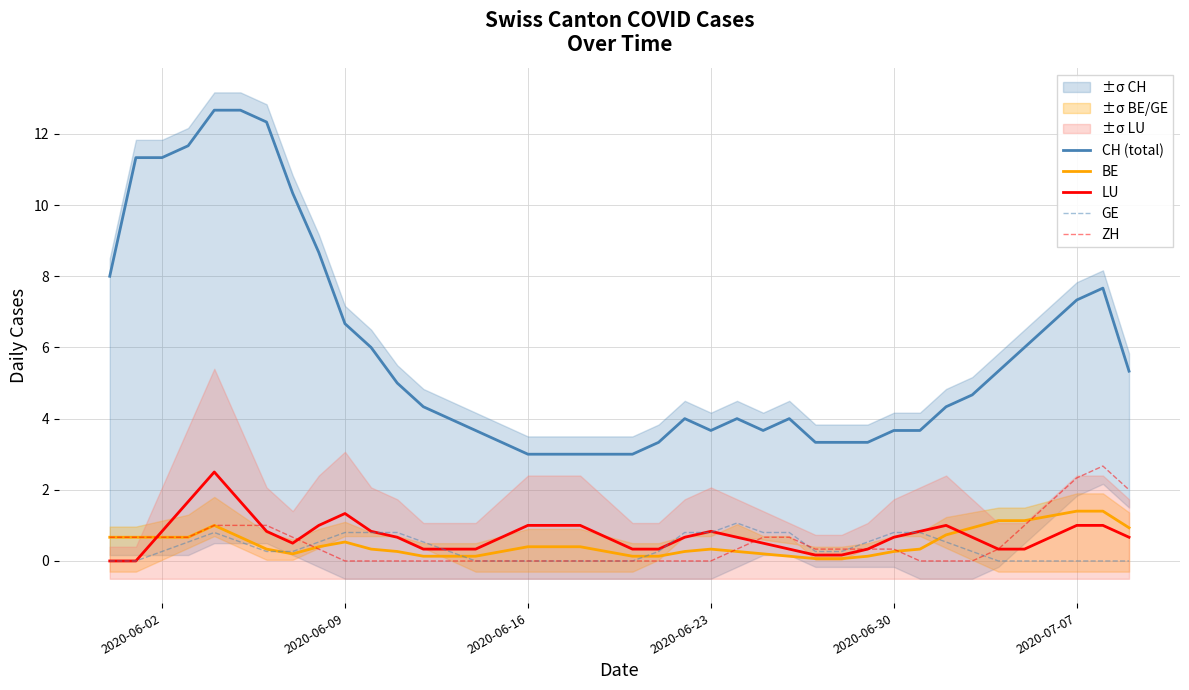

The value of LU at 2020-07-07 is 1.0. True or false?

True